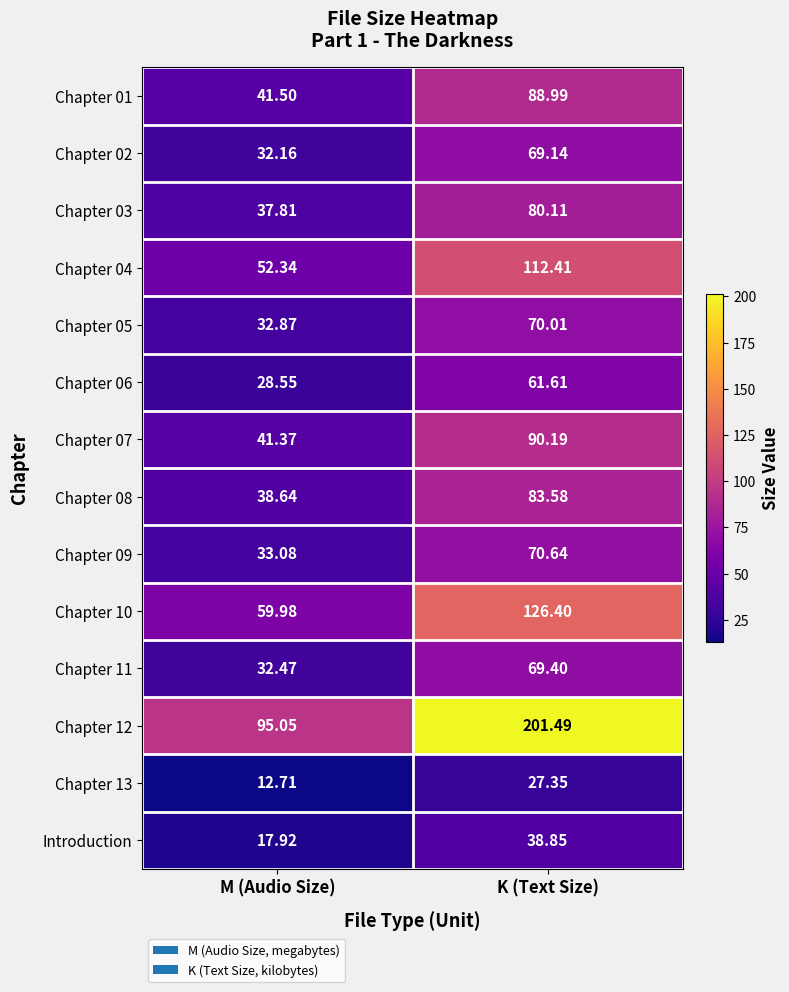

At which category is the sum across all series the highest?

K (Text Size)